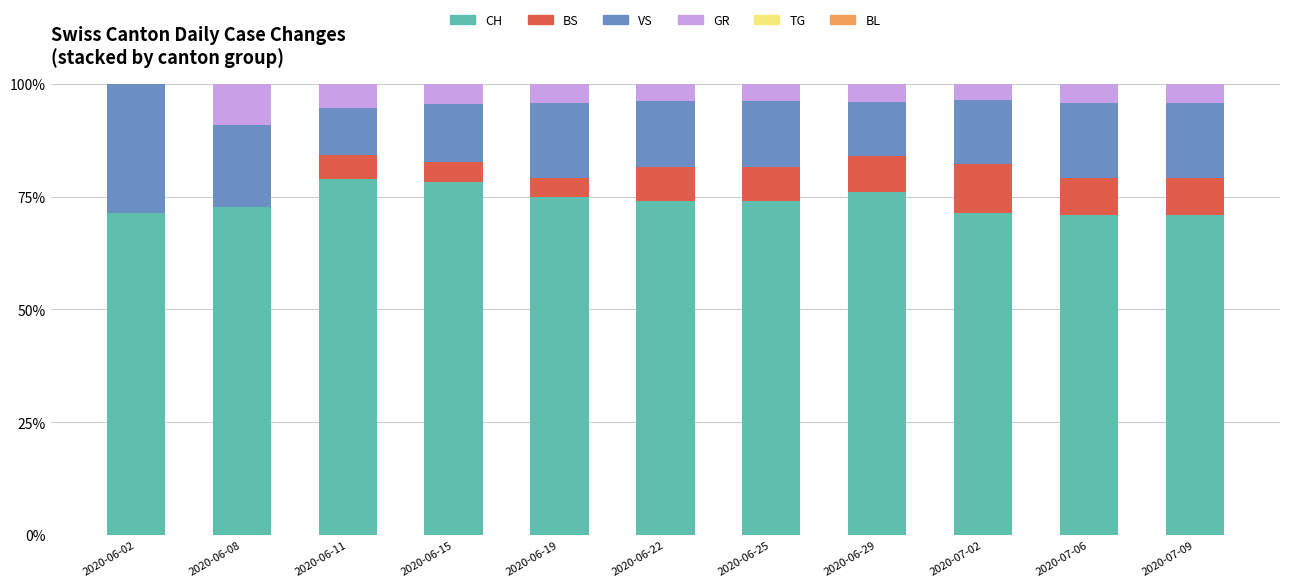

What is the total value across all series at 2020-06-11?

100.0